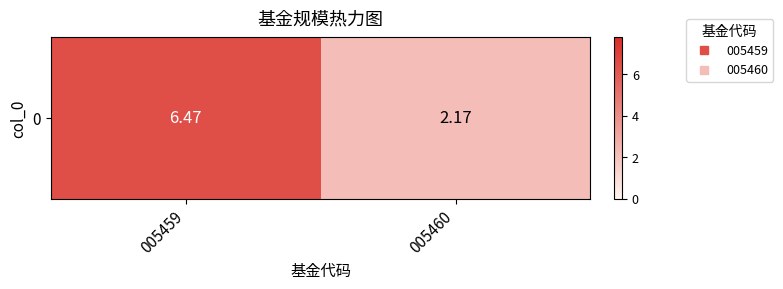

At which label is the value closest to 4?

005460